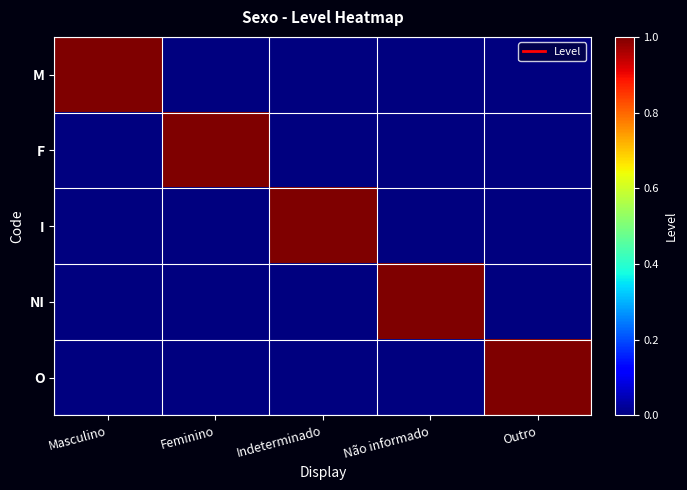

How many distinct data groups are displayed?

5